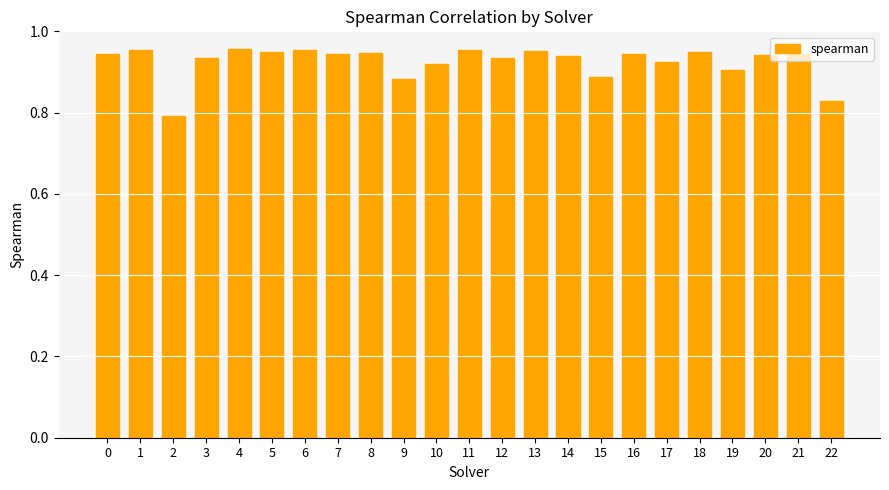

What is the sum of all values?

21.3